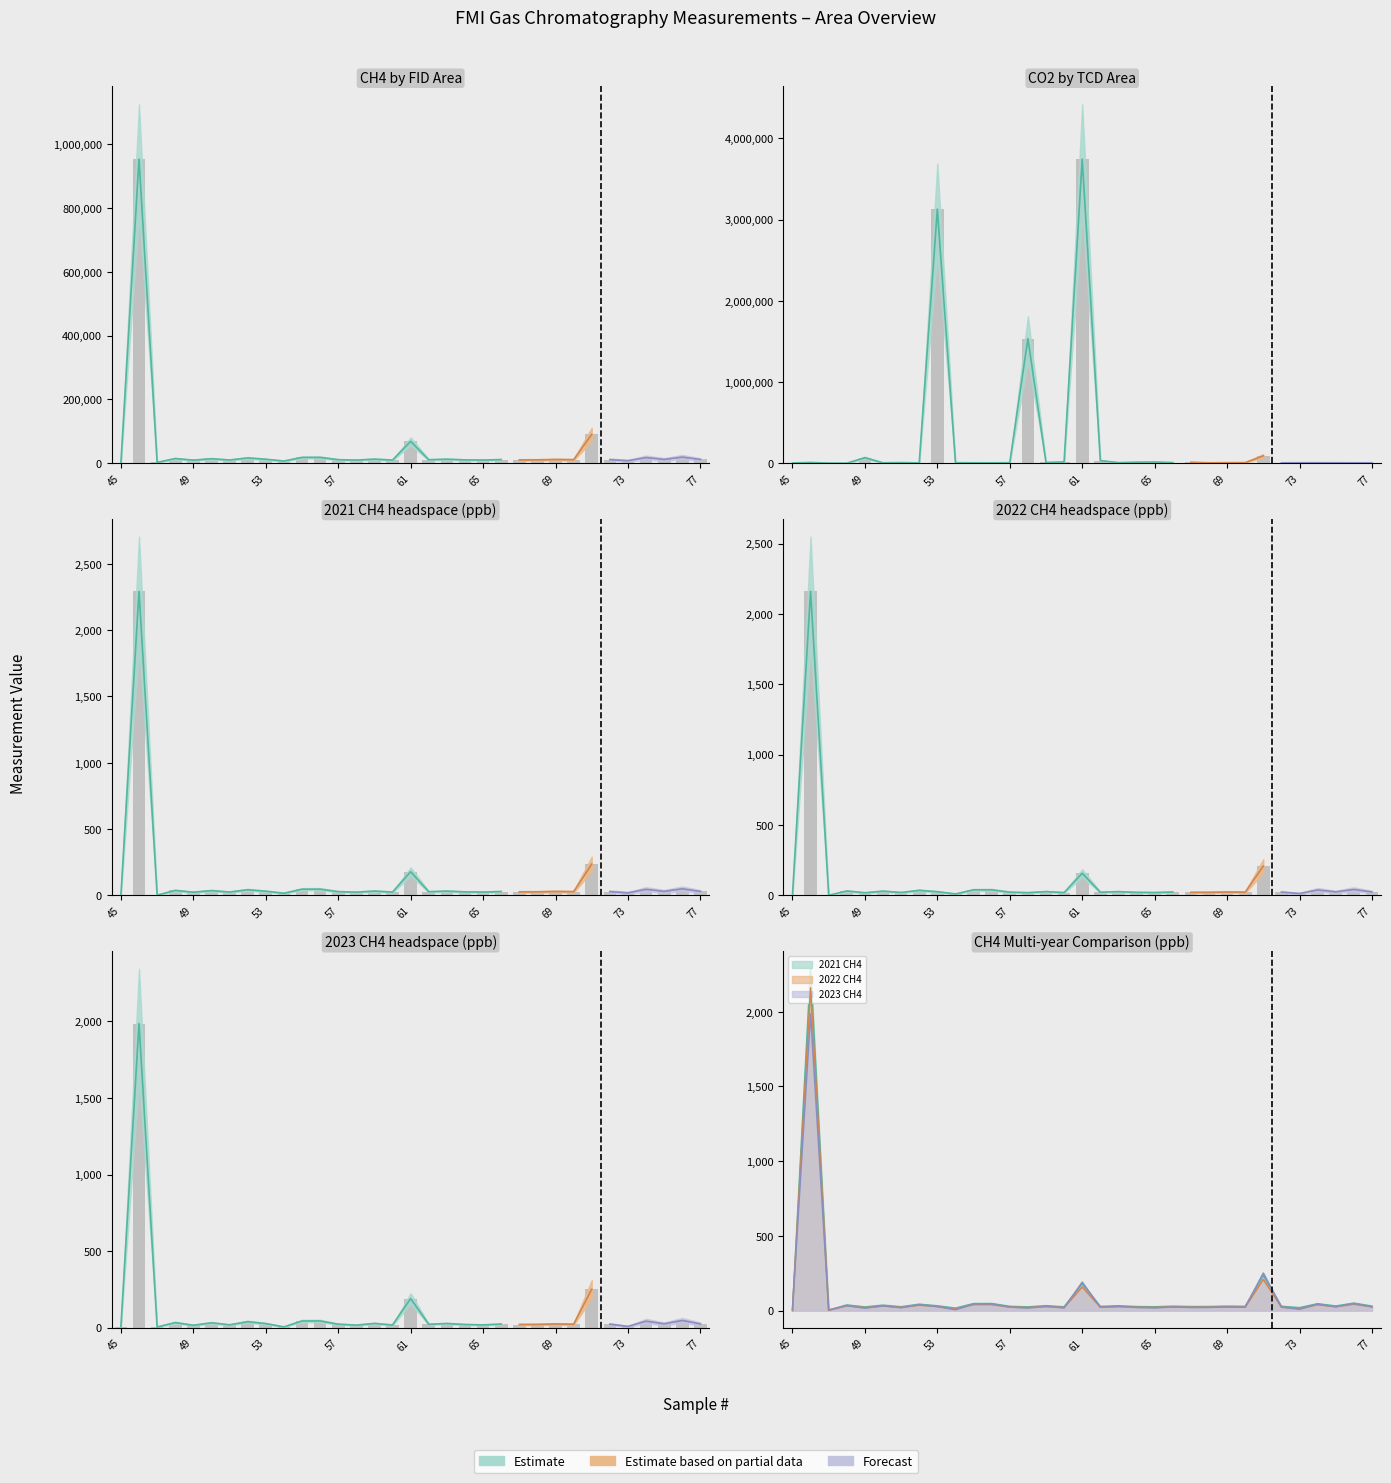

Reading right to left, extract all data points from this chart.

CH4 FID Area: 11565.0	19094.0	11786.0	17594.0	7784.0	11000.0	90136.0	10819.0	11416.0	10404.0	10268.0	11248.0	9846.0	10281.0	12445.0	10721.0	68397.0	9747.0	12584.0	9603.0	10964.0	18045.0	17937.0	6753.0	12265.0	16352.0	9930.0	13918.0	9430.0	14444.0	2422.0	953125.0	1312.0
CO2 TCD Area: 4916.0	4686.0	5463.0	5598.0	5904.0	4891.0	90440.0	7138.0	6314.0	5110.0	11422.0	7642.0	14412.0	12404.0	7013.0	31834.0	3743965.0	15458.0	8794.0	1534174.0	6272.0	4421.0	5163.0	5866.0	3128077.0	3968.0	7589.0	4983.0	67248.0	0.0	1273.0	9196.0	2752.0
2021 CH4: 30.0	49.9	30.6	45.9	19.5	28.6	236.1	28.1	29.7	27.0	26.6	29.2	25.3	26.7	32.4	27.8	179.2	25.0	32.7	24.7	28.5	47.1	46.8	16.5	31.9	42.6	25.5	36.2	24.2	37.6	2.2	2292.7	0.0
2022 CH4: 24.7	42.3	25.2	38.8	13.5	23.3	208.5	22.9	24.3	21.9	21.6	23.9	20.5	21.7	26.7	22.7	157.7	20.1	27.1	19.6	23.3	39.9	39.6	10.5	26.3	35.9	20.8	30.2	19.0	31.4	1.1	2160.7	0.0
2023 CH4: 24.6	47.1	25.2	42.6	8.3	22.9	251.1	22.3	24.1	21.1	20.7	23.6	18.2	20.7	27.2	22.0	190.3	17.6	27.6	16.8	22.8	44.0	43.7	5.2	26.7	38.9	18.7	31.6	15.8	33.2	4.3	1986.3	7.4